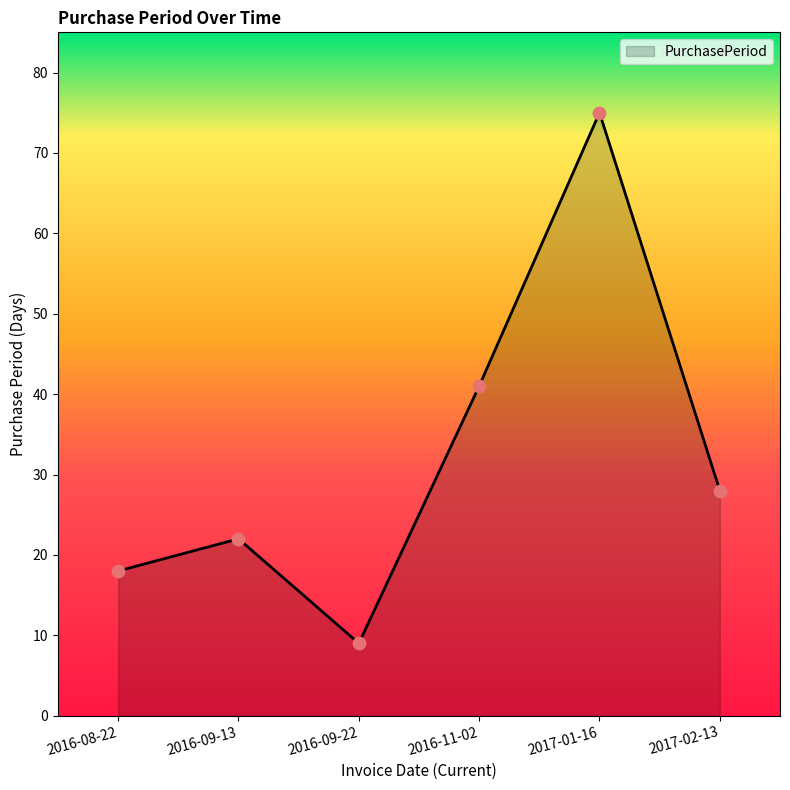

Between 2016-08-22 and 2016-09-13, which is larger?

2016-09-13